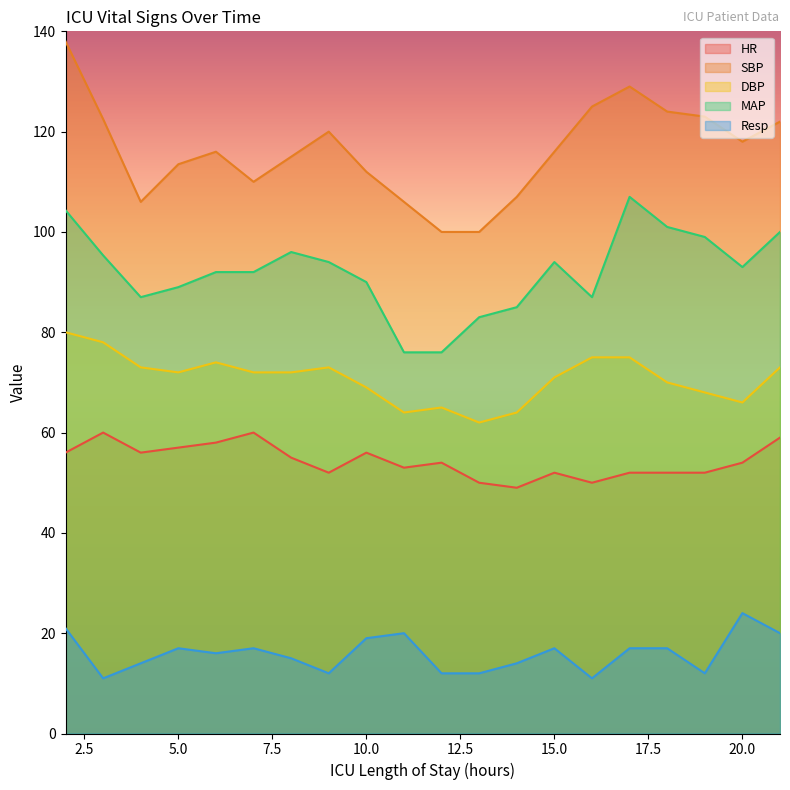

What is the total value across all series at 13?

307.0